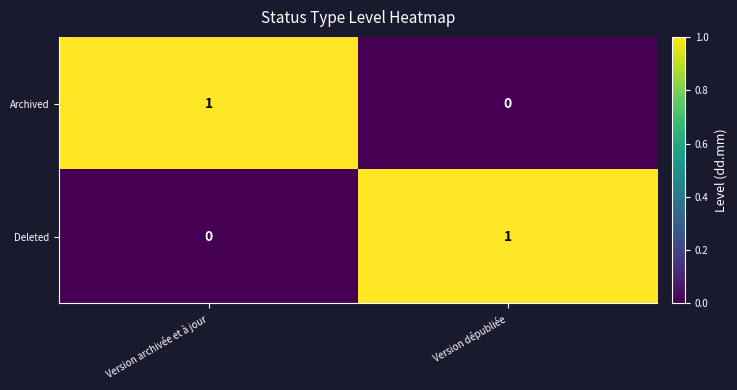

The Deleted series shows 0 at Version dépubliée. True or false?

False